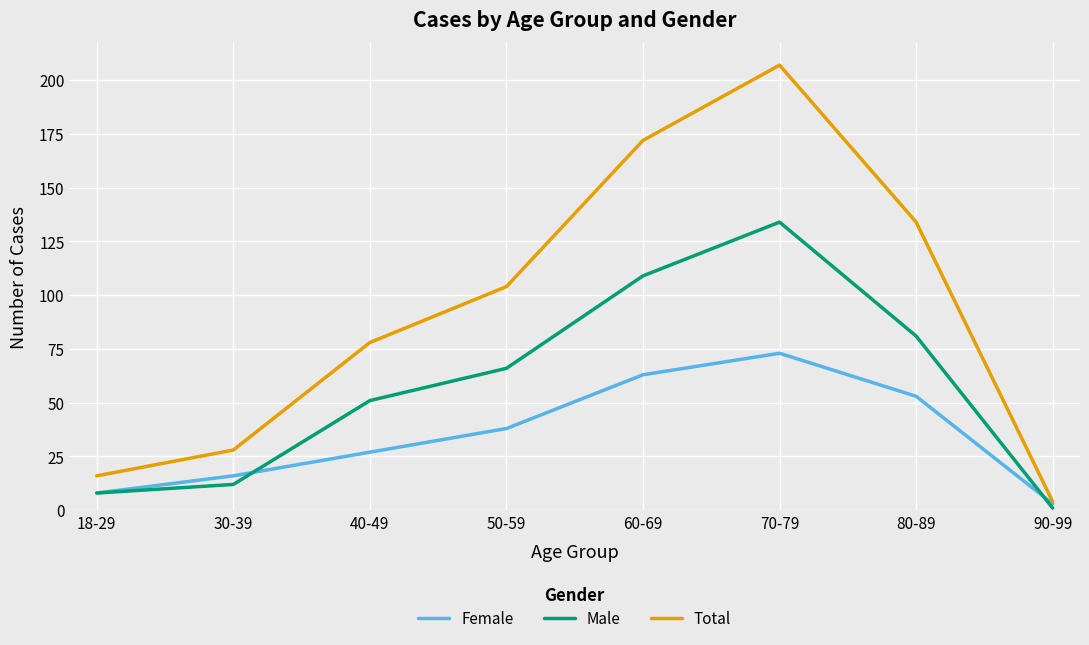

Which category has the lowest value in the Female series?

90-99